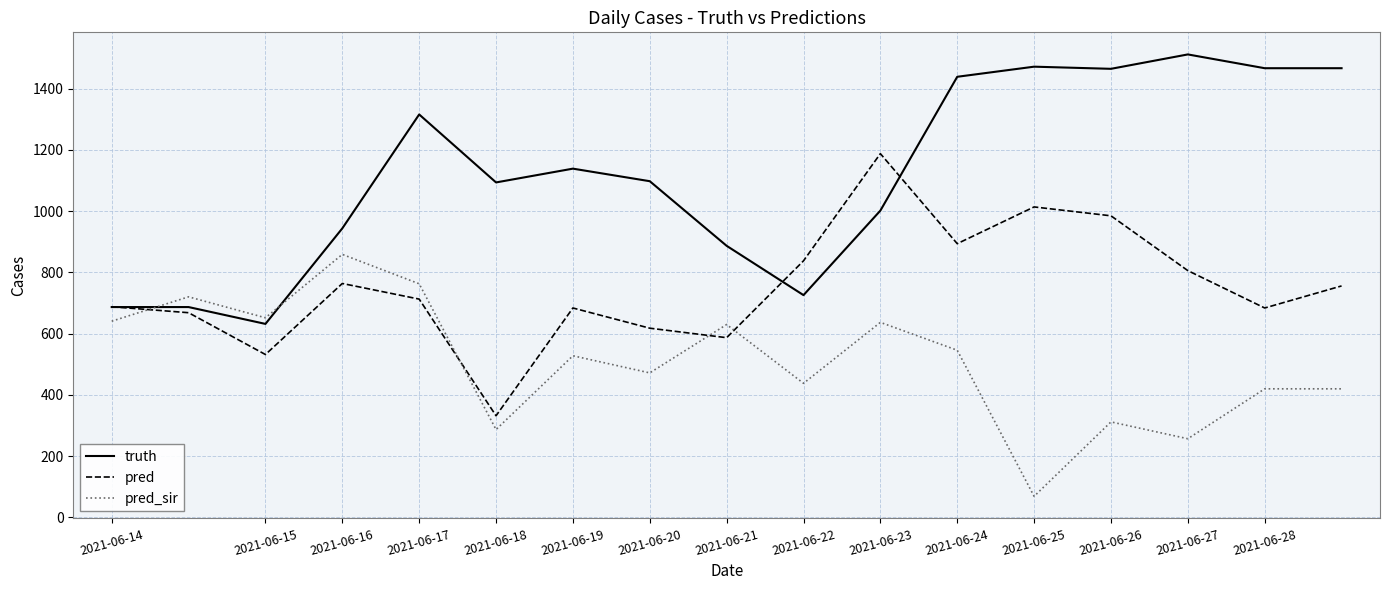

What is the difference between the maximum and second lowest values in the truth series?

825.0